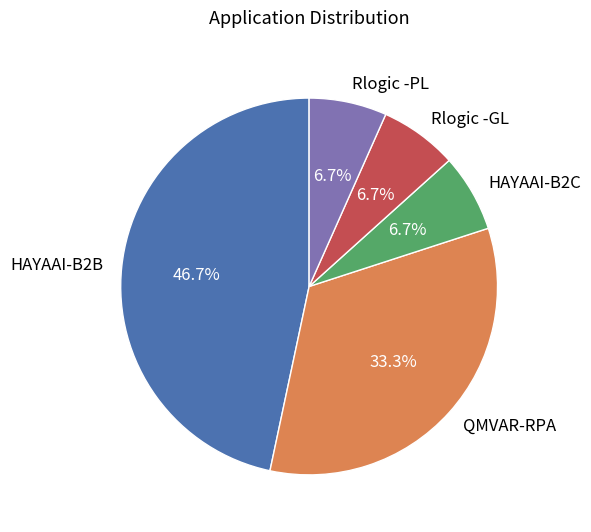

To the nearest percent, what percentage of the pie is QMVAR-RPA?

33%